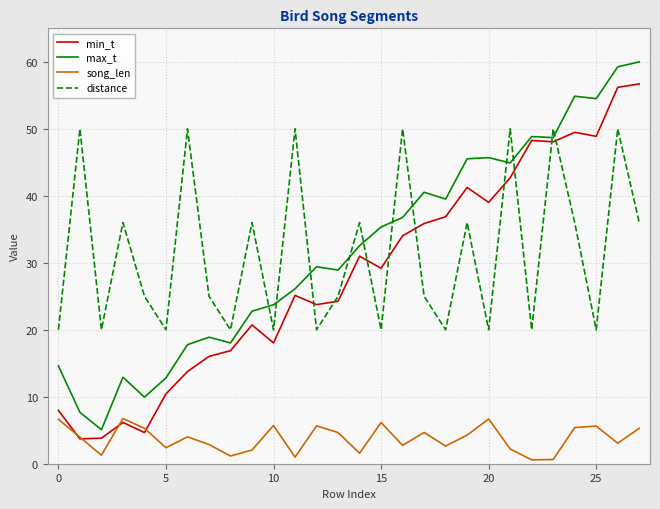

True or false: distance and min_t intersect in this chart.

True